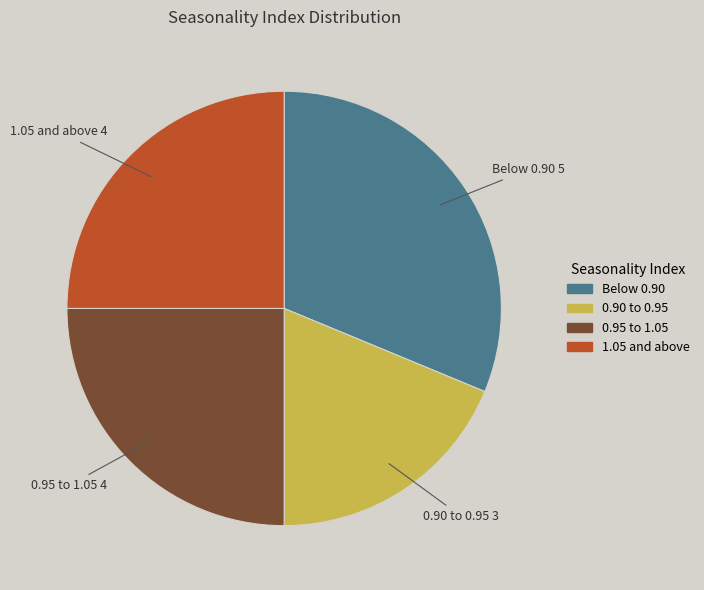

Is there any slice that represents more than half of the pie?

No